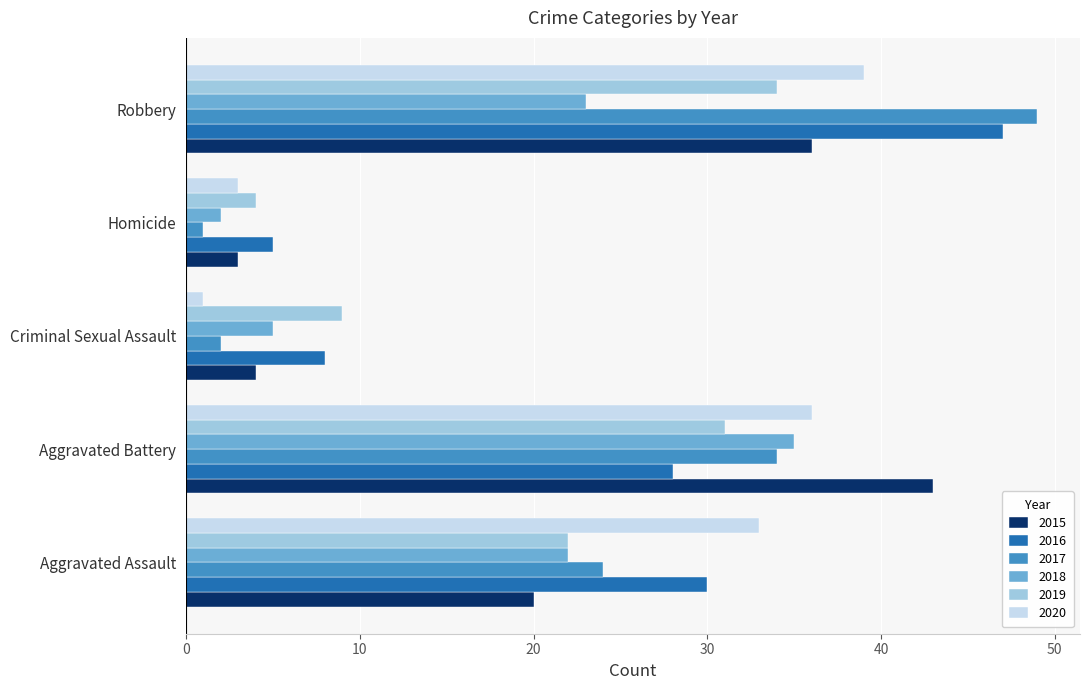

What is the sum of the 2015 values at Criminal Sexual Assault and Robbery?

40